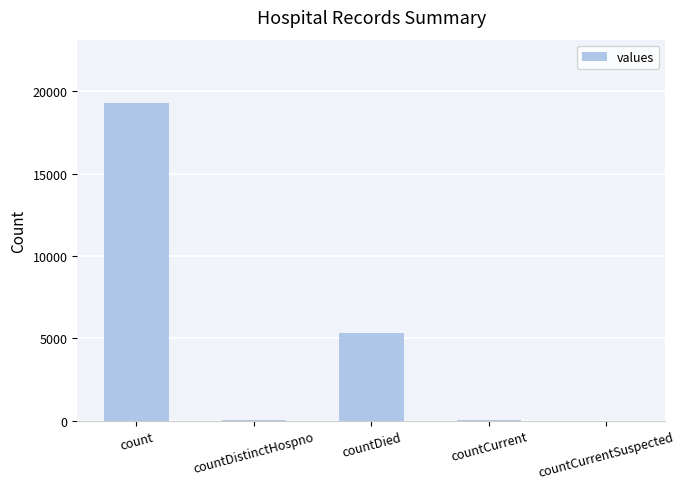

Is it true that the value at countCurrentSuspected is 0?

True